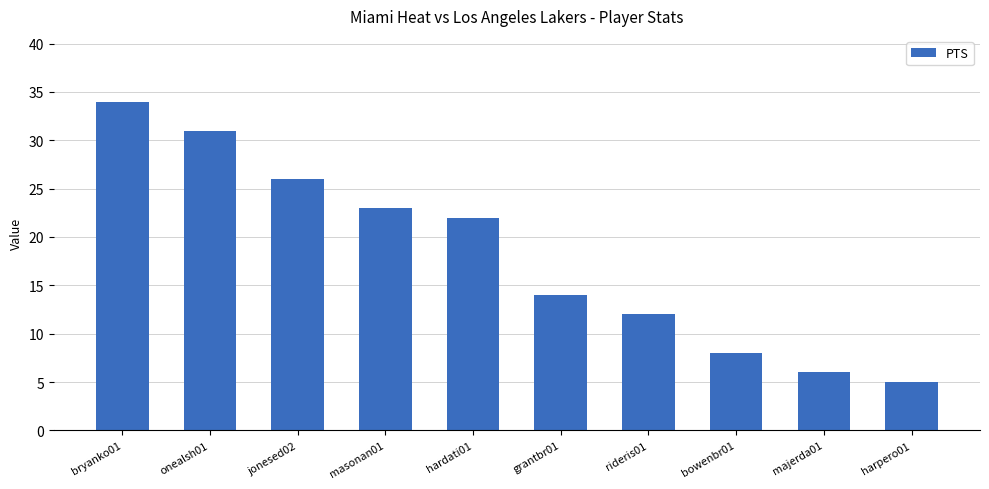

At which label is the value closest to 19?

hardati01